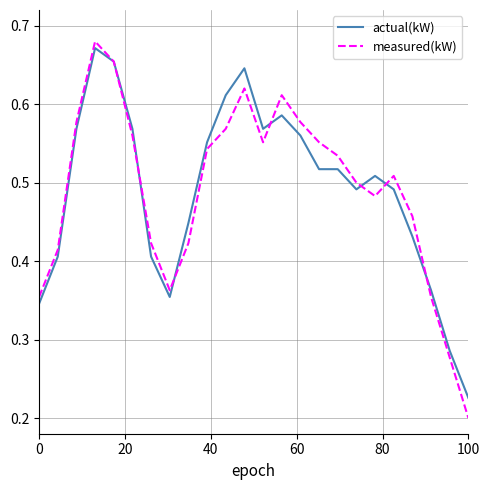

Which series has the widest spread of values?

measured(kW)